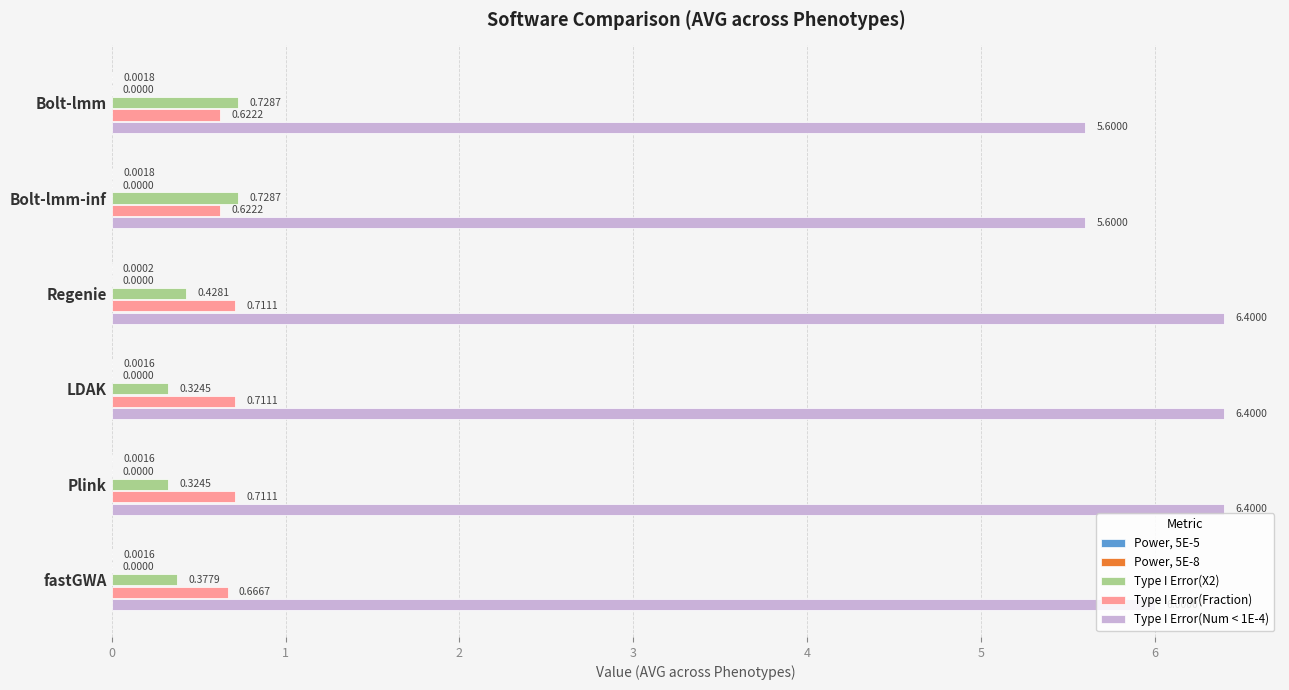

Which series has the largest total across all categories?

Type I Error(Num < 1E-4)